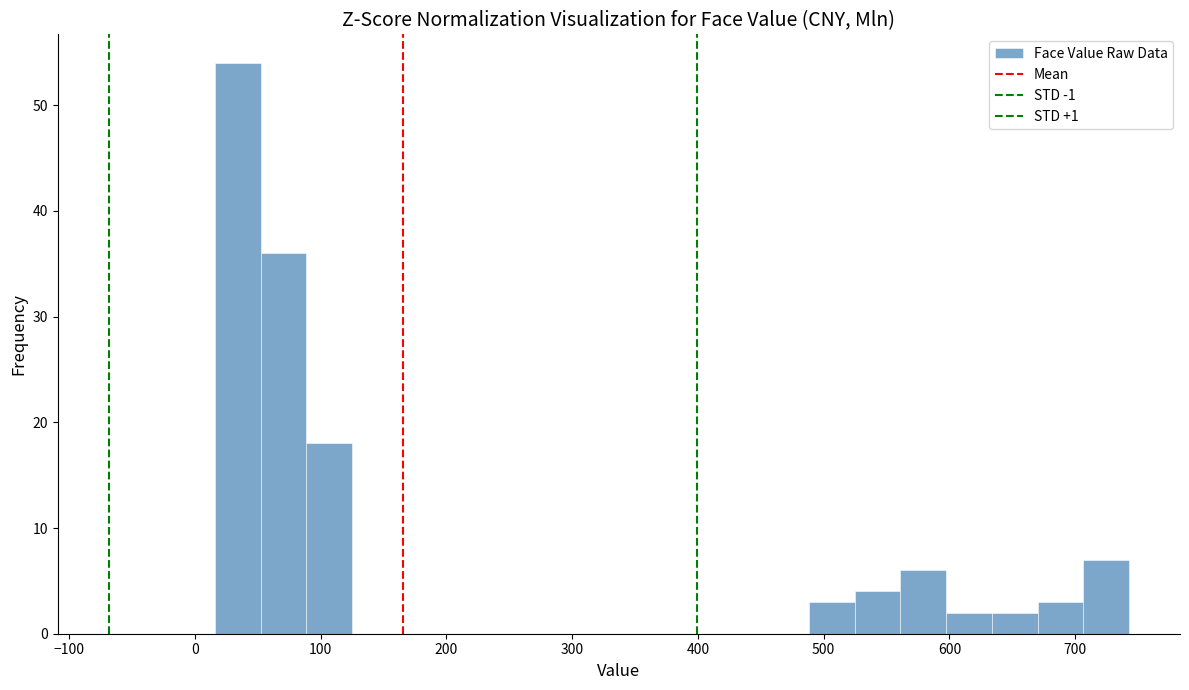

Around what value on the x-axis is the tallest bar? Give the approximate position of its centre, as read against the axis.

30